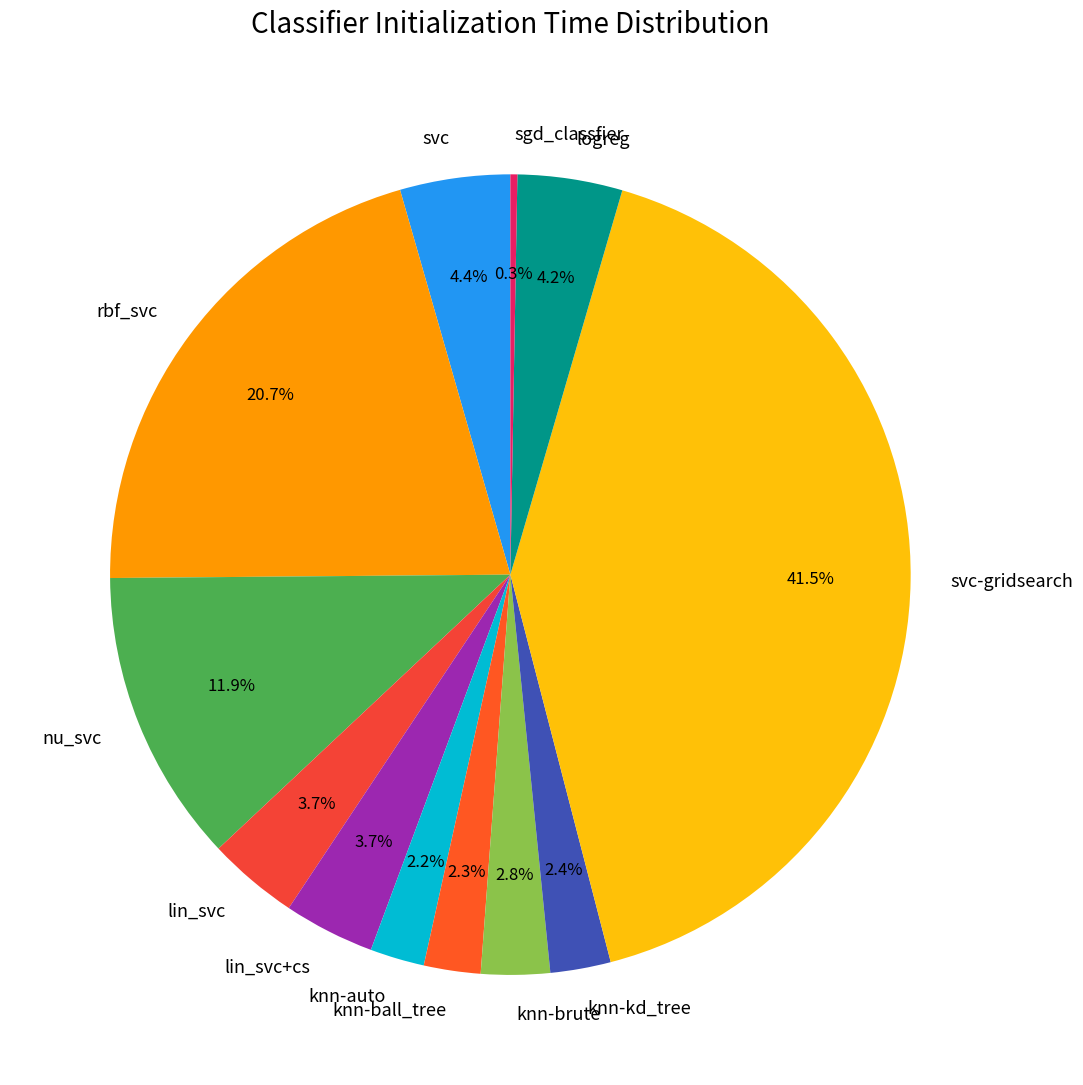

Which slice is the smallest?

sgd_classfier